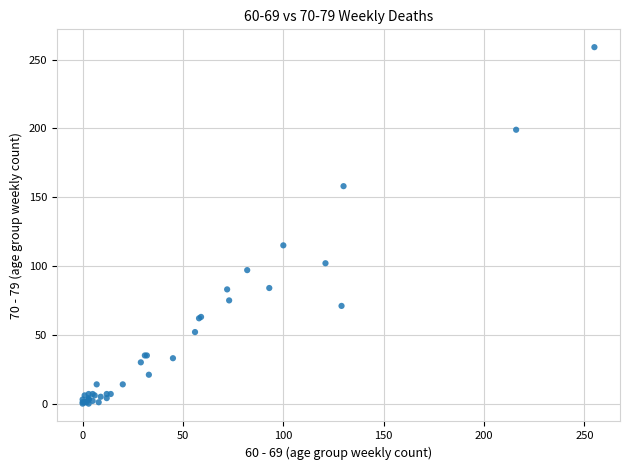

What Y value in the scatter plot is closest to 129?

115